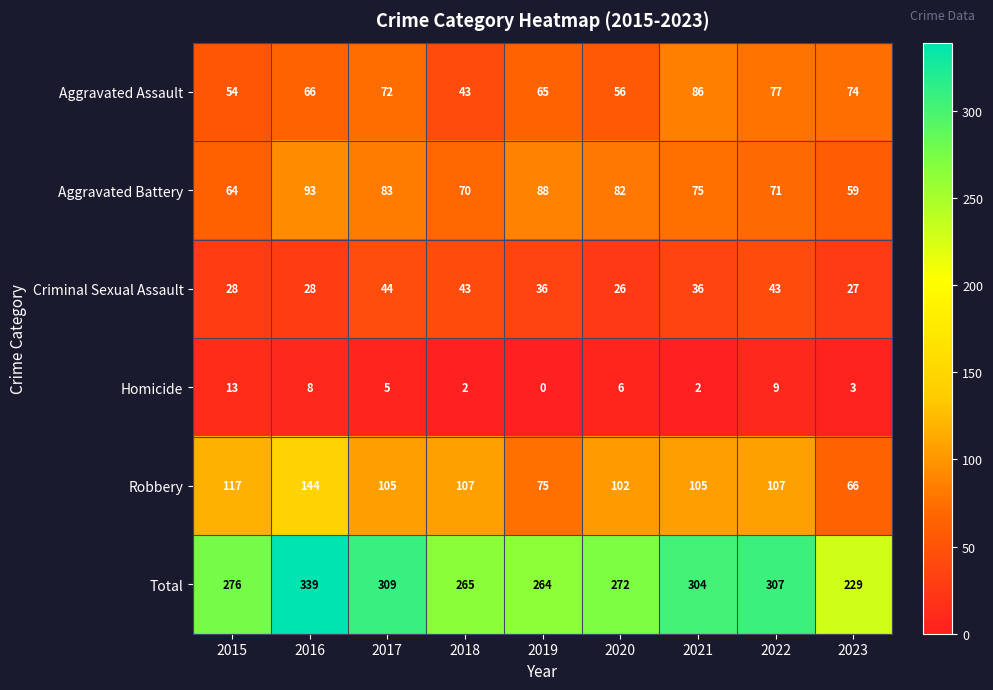

Rank the categories by Total value from highest to lowest.

2016, 2017, 2022, 2021, 2015, 2020, 2018, 2019, 2023